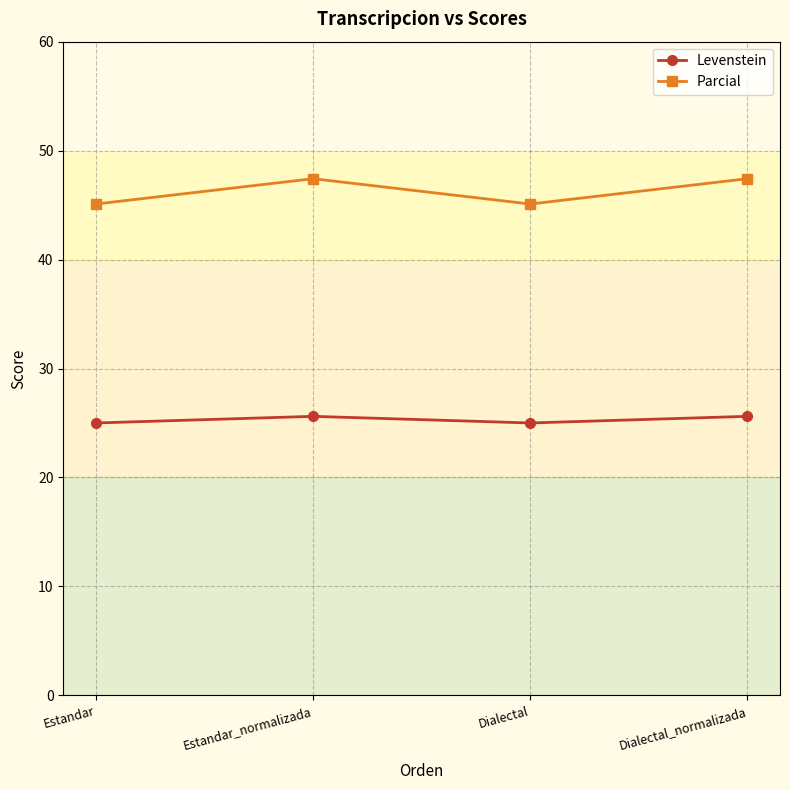

What is the minimum value for Levenstein?

25.0